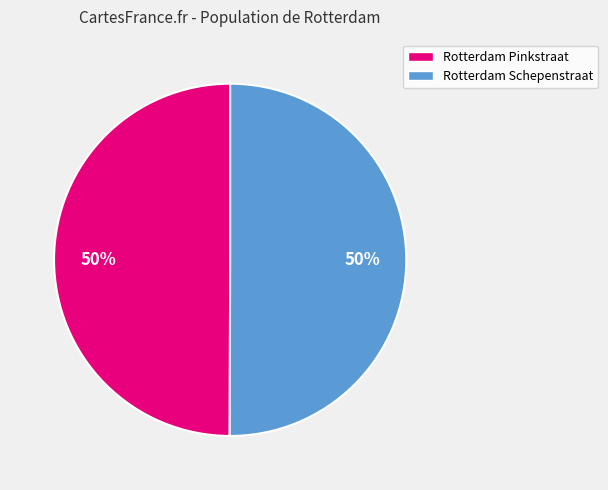

What percentage is the Rotterdam Pinkstraat slice, to the nearest percent?

50%